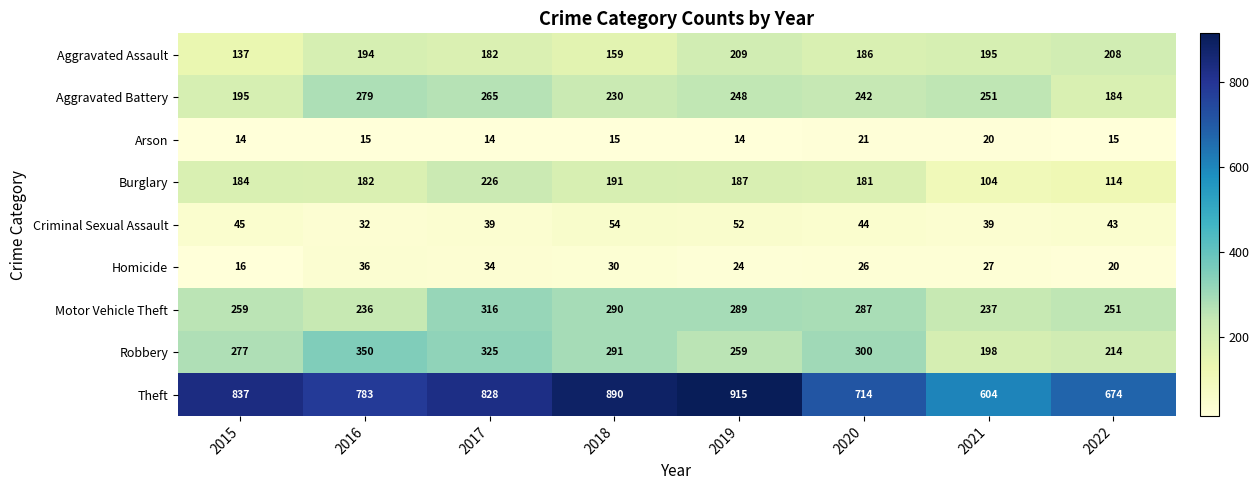

What is the approximate value of Aggravated Battery at 2021, to the nearest 10?

250